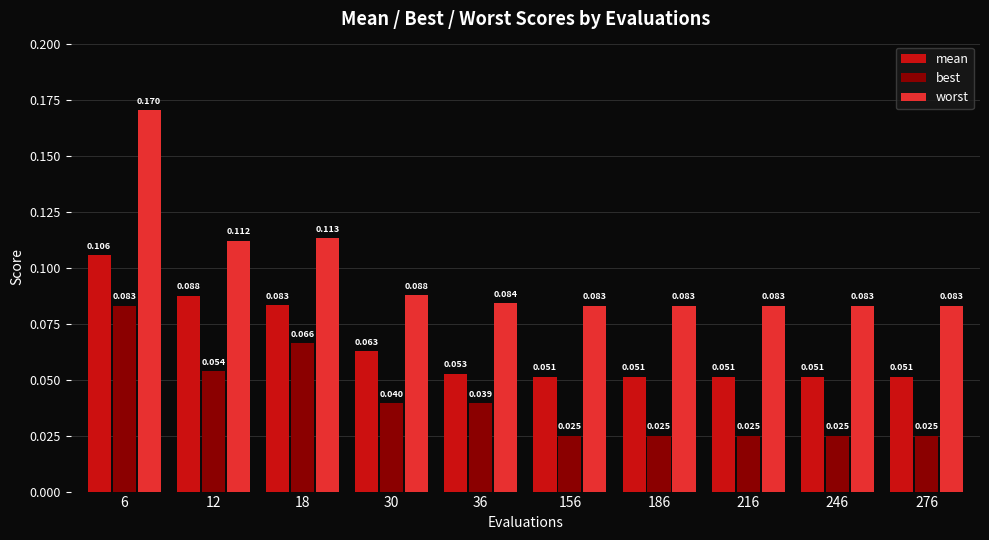

Rank the series at 276 from highest to lowest value.

worst, mean, best